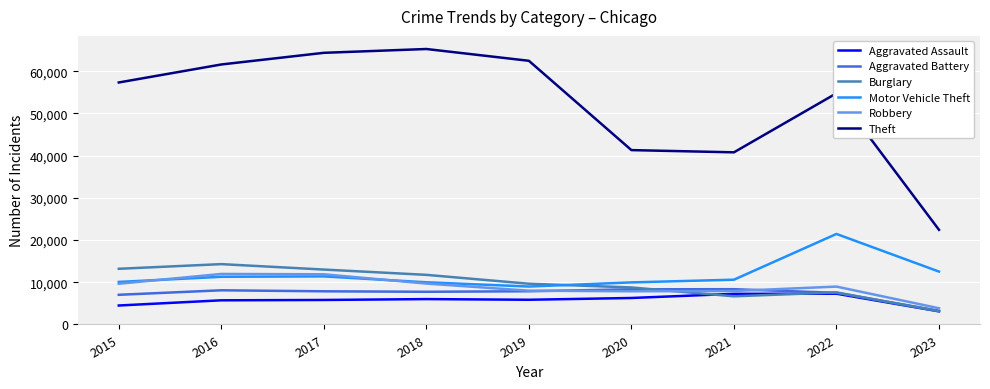

What is the maximum value for Aggravated Assault?

7277